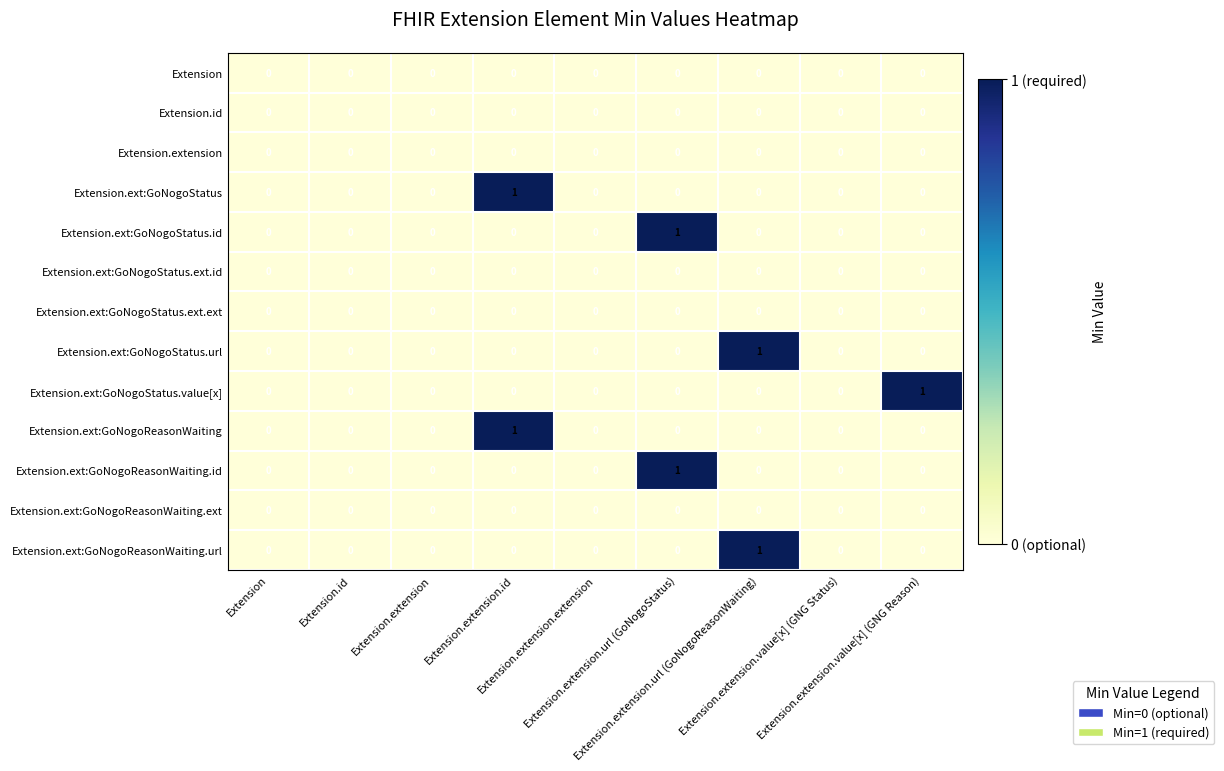

Between Extension and Extension.id, which is larger?

Extension